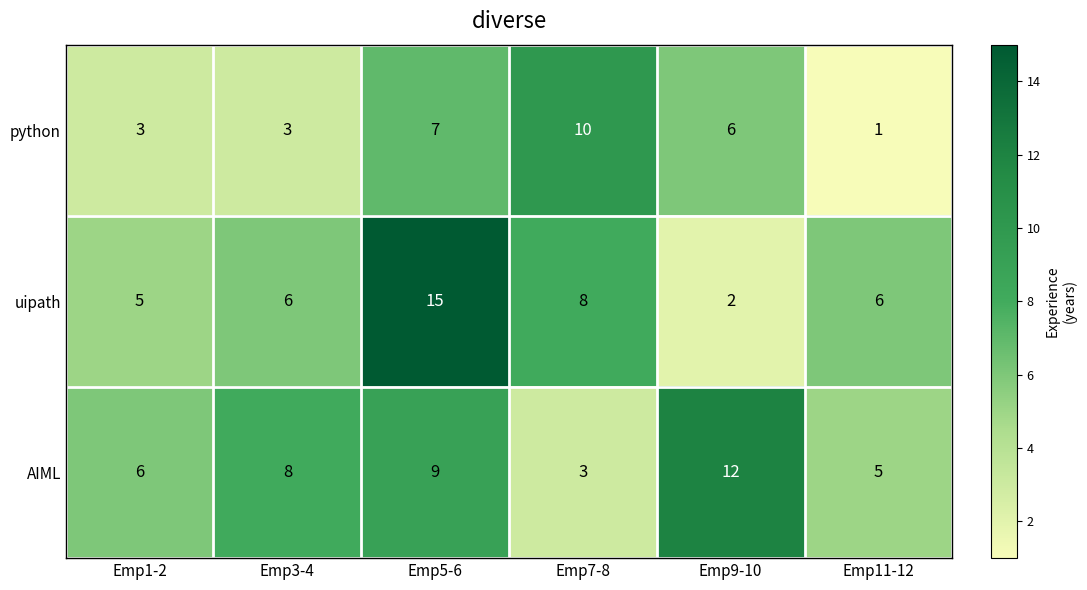

Is it true that uipath equals 4 at Emp11-12?

False